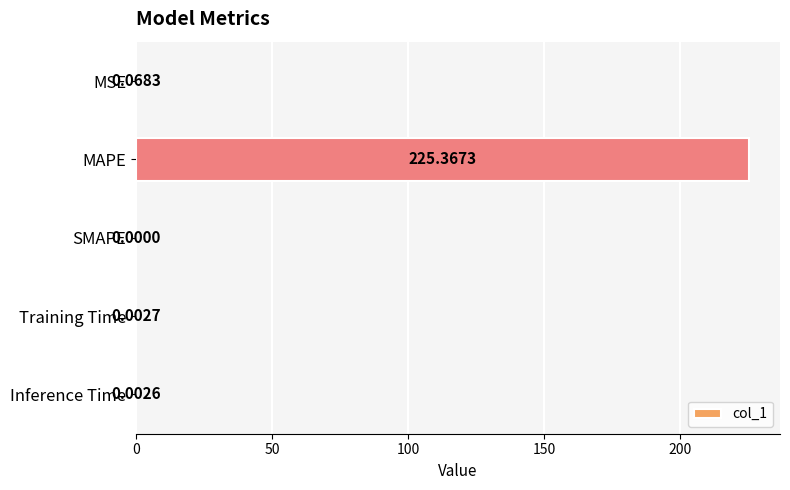

Where is the data nearest to the value 112?

MSE